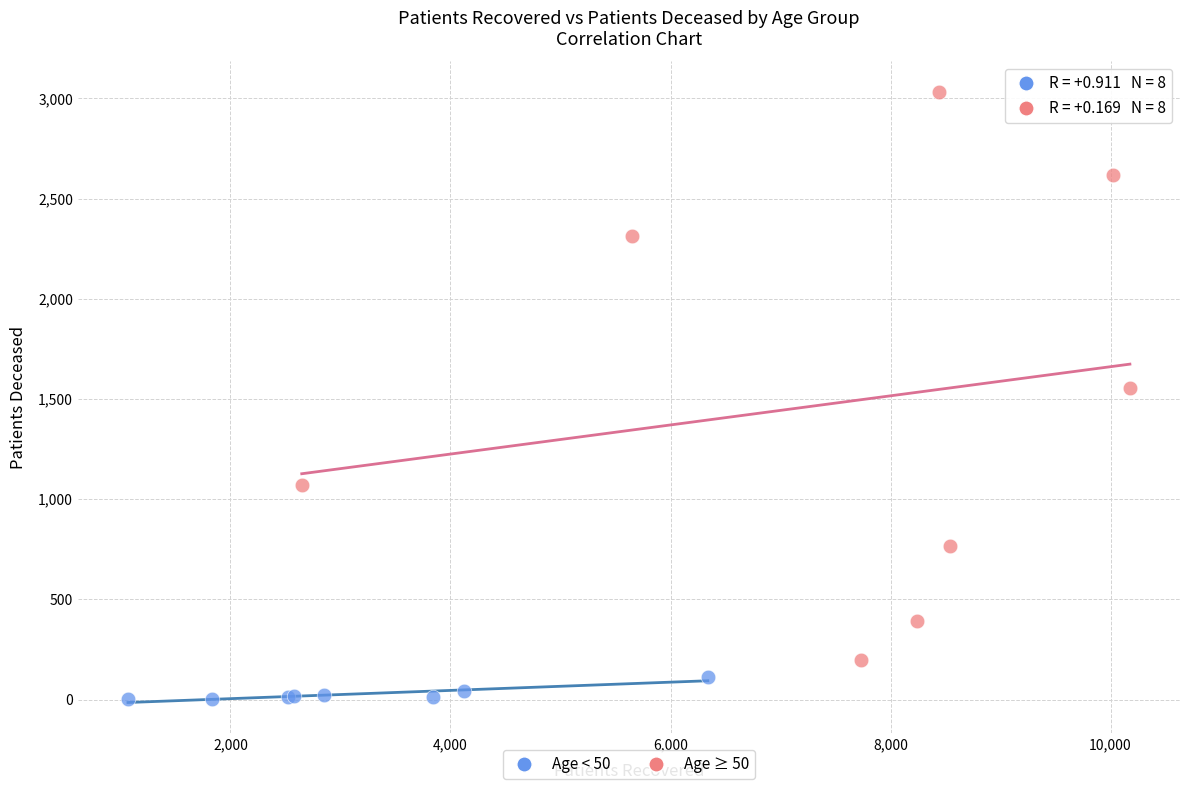

Which series contains the highest Y value?

Age ≥ 50